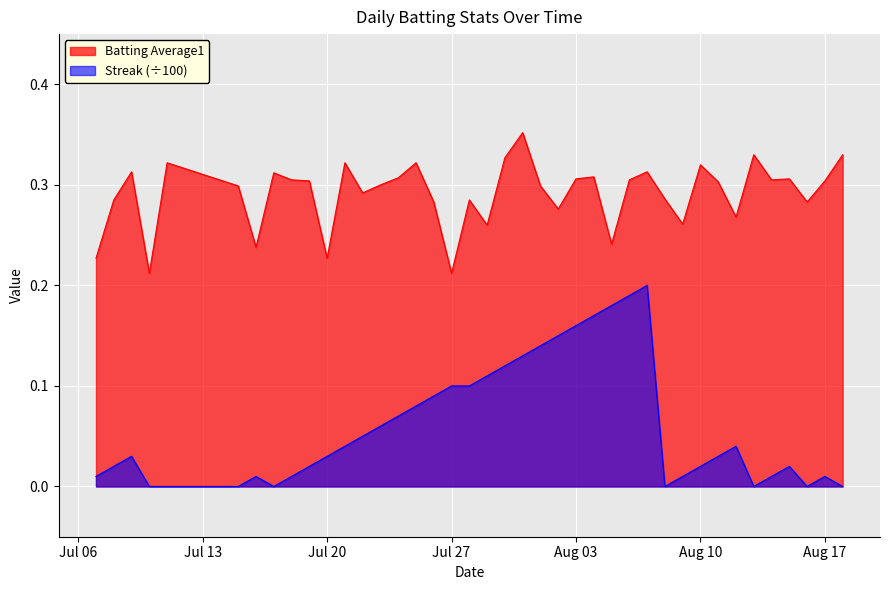

True or false: Streak (÷100) has a value of 0.1 at Jul 27.

True